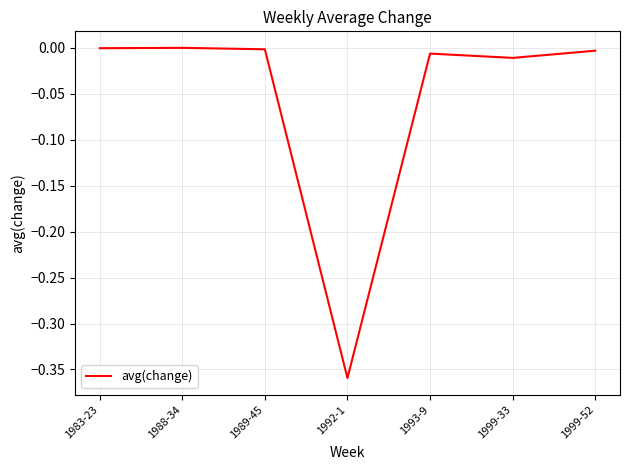

True or false: the data has more than 2 interior local peaks.

False